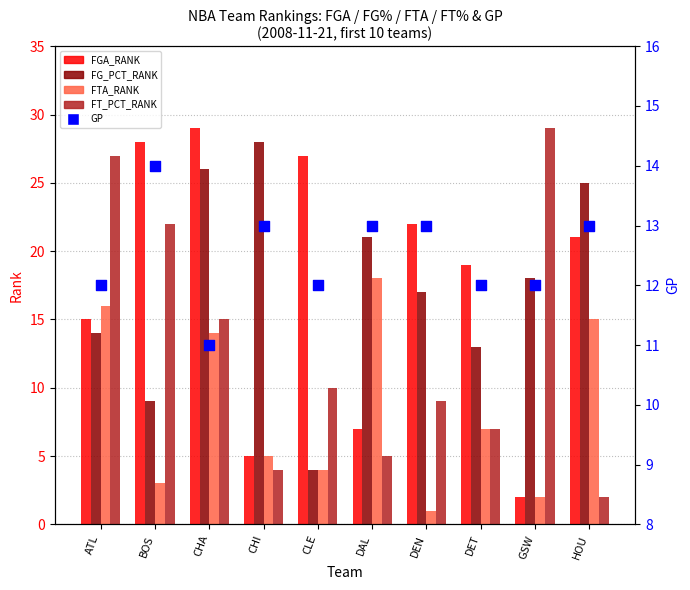

What is the total value across all series at DET?

58